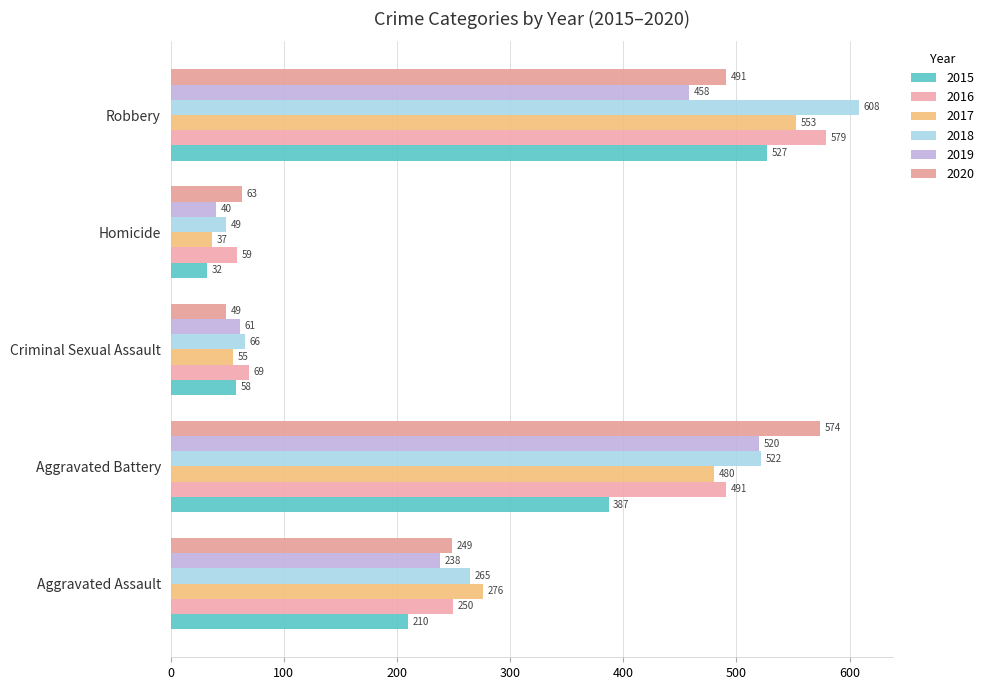

What is the greatest value displayed?

608